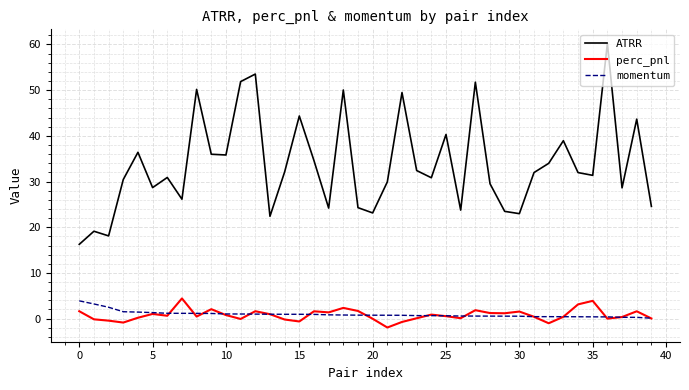

Which series has the largest total across all categories?

ATRR